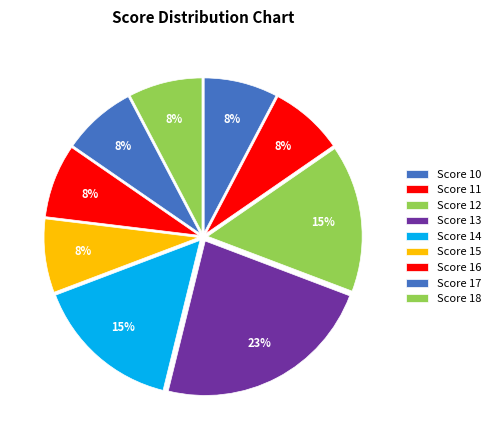

To the nearest percent, what percentage of the pie is Score 11?

8%